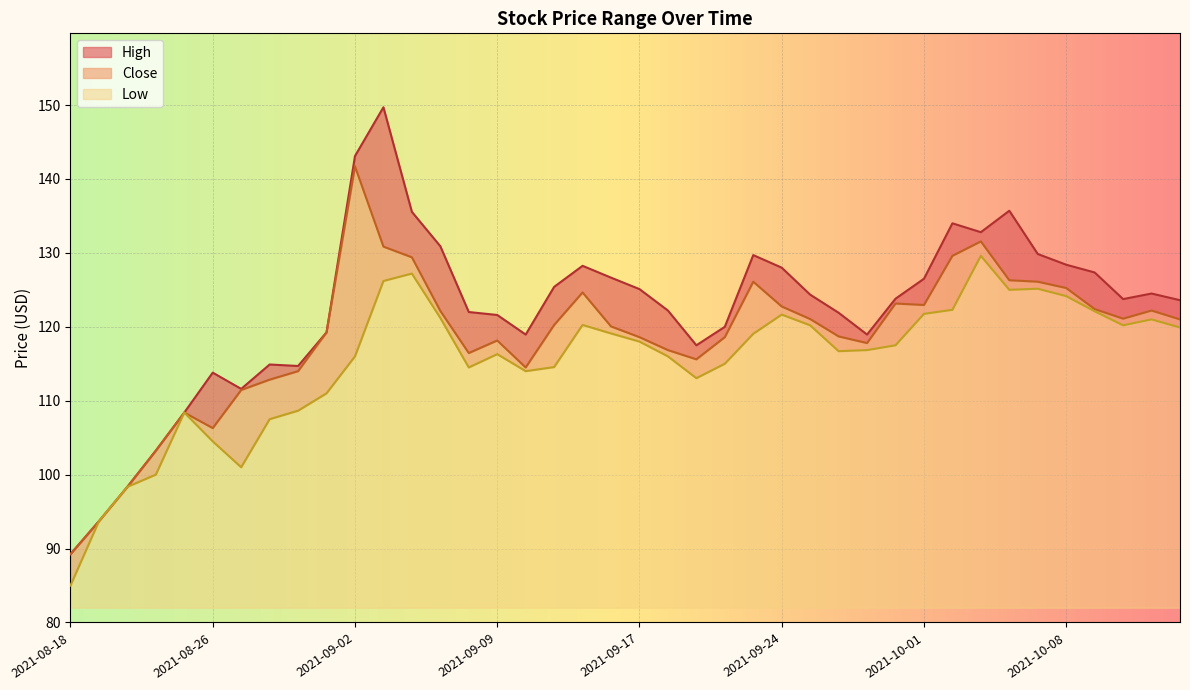

What is the average value of the High series?

122.2